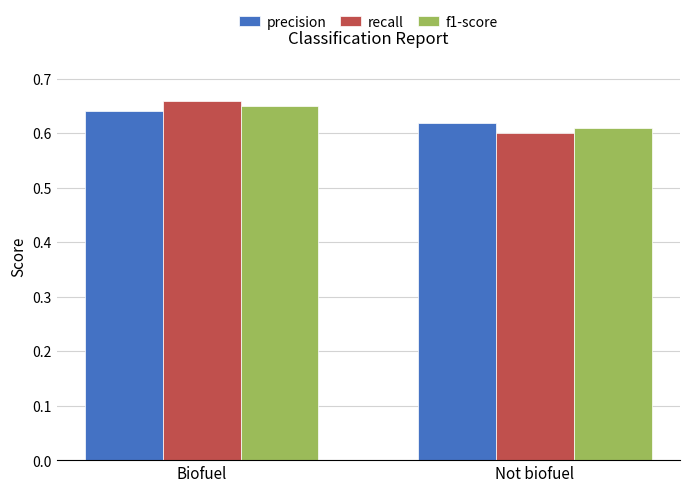

At how many categories does at least one series exceed 0?

2